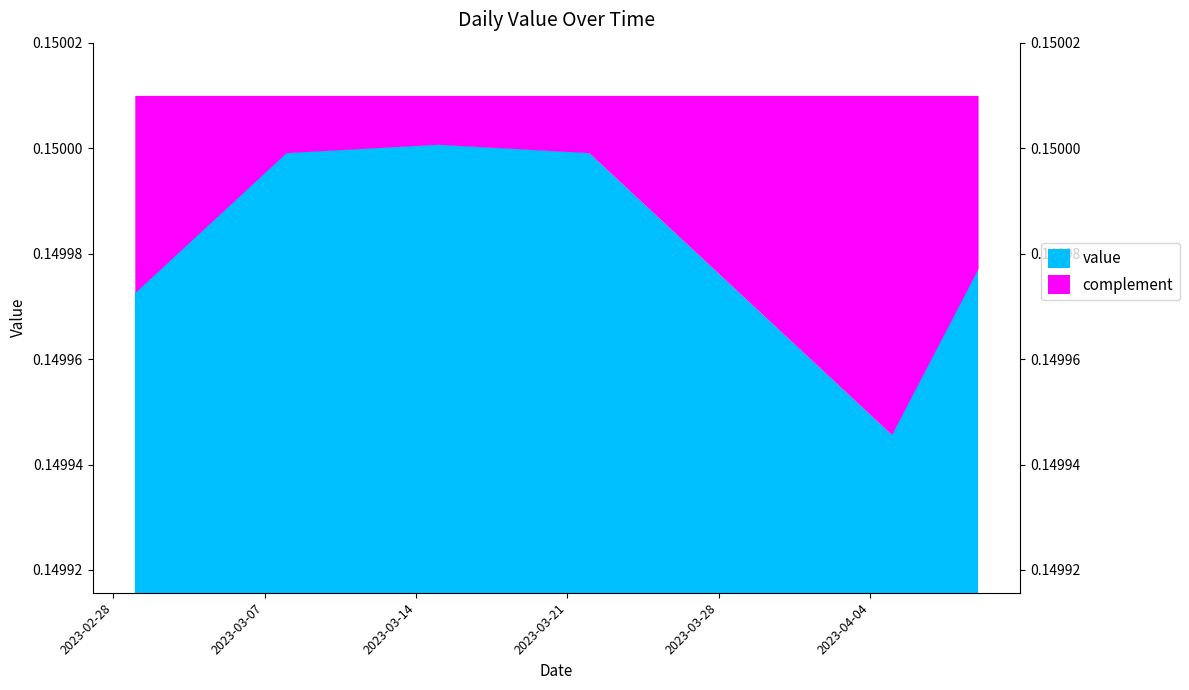

True or false: the data shows 0.1 at 2023-03-18.

False